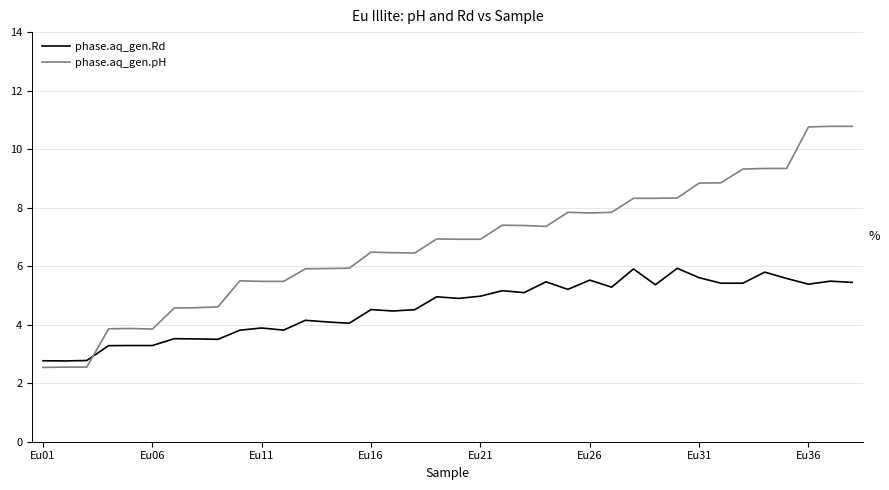

How many interior local peaks does the phase.aq_gen.Rd series have?

13